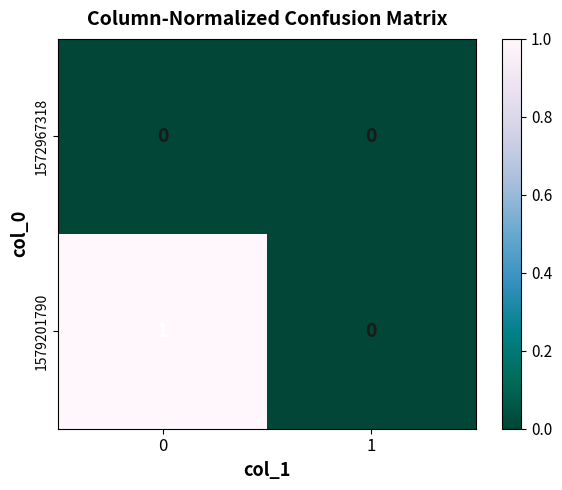

What is the maximum value shown in the chart?

1